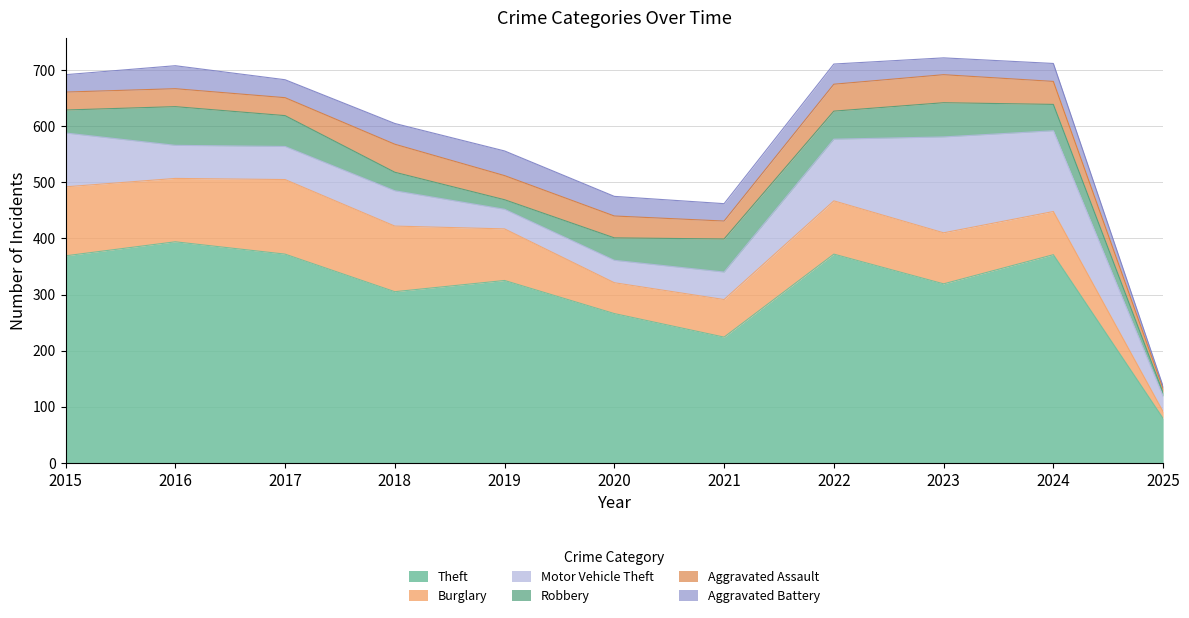

Reading left to right, transcribe all the data shown in this chart.

Theft: 2015=369	2016=394	2017=372	2018=305	2019=325	2020=266	2021=224	2022=372	2023=319	2024=371	2025=79
Burglary: 2015=123	2016=113	2017=133	2018=117	2019=92	2020=55	2021=67	2022=95	2023=91	2024=77	2025=12
Motor Vehicle Theft: 2015=96	2016=59	2017=59	2018=63	2019=35	2020=40	2021=49	2022=110	2023=171	2024=144	2025=27
Robbery: 2015=41	2016=69	2017=55	2018=33	2019=17	2020=40	2021=59	2022=50	2023=61	2024=47	2025=7
Aggravated Assault: 2015=32	2016=32	2017=32	2018=50	2019=43	2020=39	2021=32	2022=48	2023=50	2024=41	2025=7
Aggravated Battery: 2015=31	2016=41	2017=32	2018=37	2019=44	2020=35	2021=31	2022=36	2023=30	2024=32	2025=4